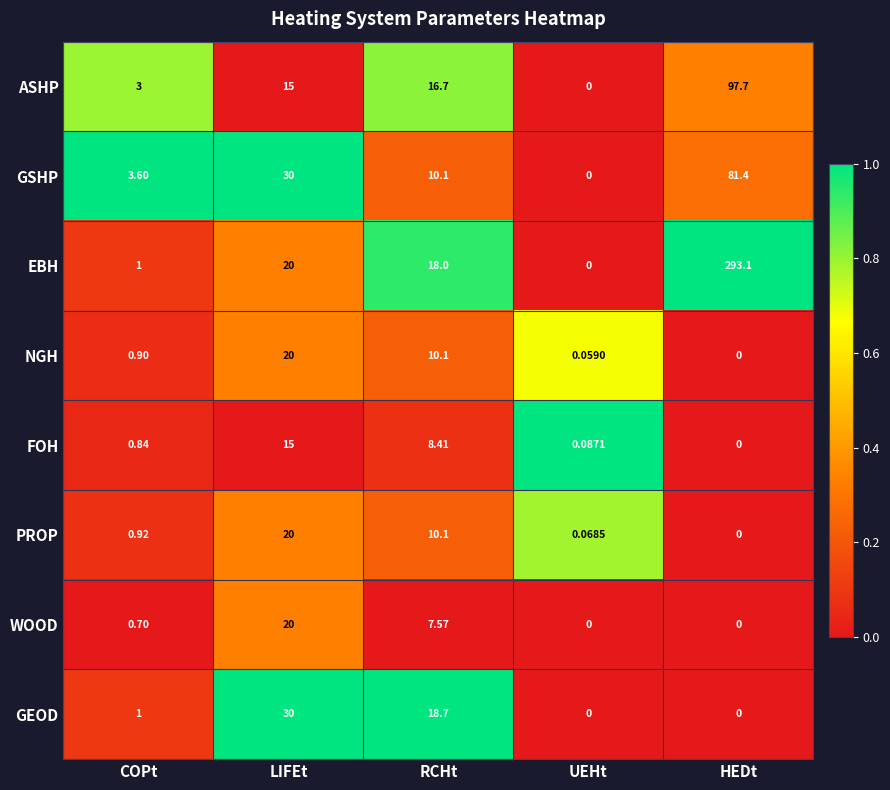

Where is WOOD nearest to the value 10?

RCHt